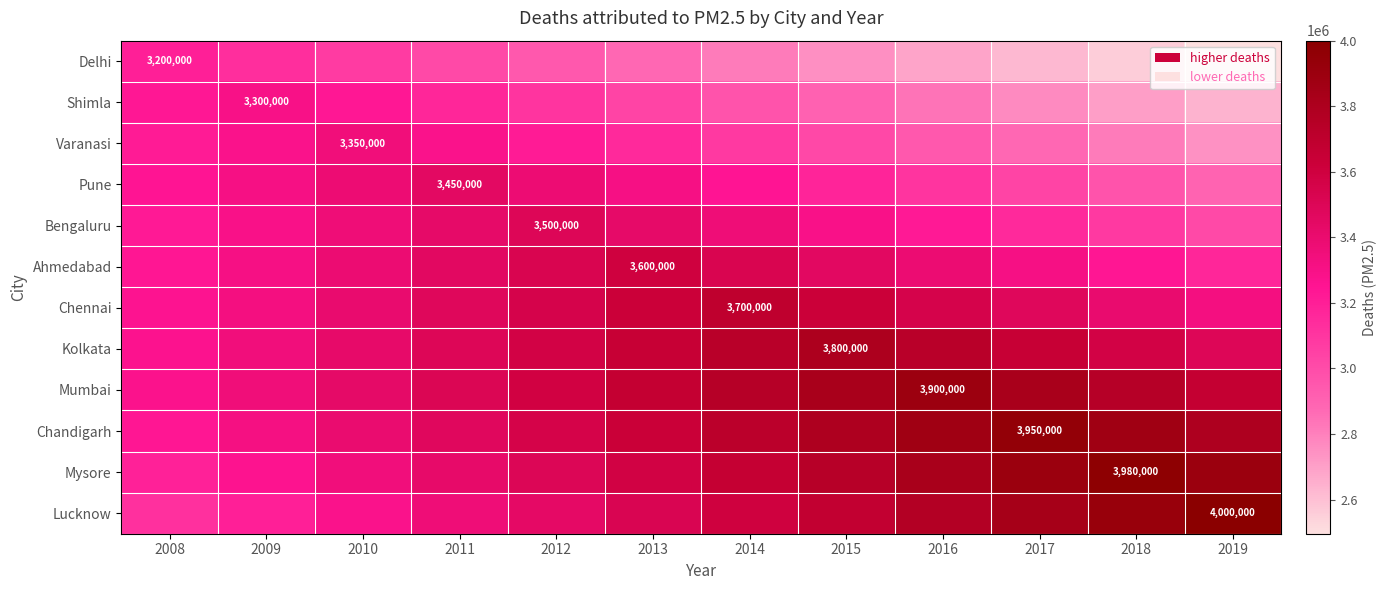

What is the spread (max minus min) of values at 2014?

928000.0